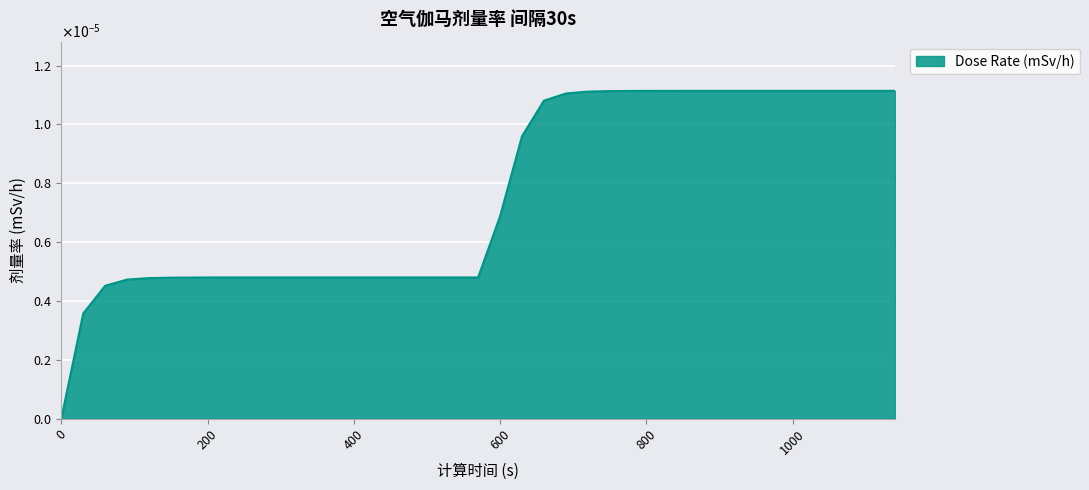

List the labels in order of value, smallest first.

0, 30, 60, 90, 120, 150, 180, 210, 240, 270, 300, 330, 360, 390, 420, 450, 480, 510, 540, 570, 600, 630, 660, 690, 720, 750, 780, 810, 840, 870, 900, 930, 960, 990, 1020, 1050, 1080, 1110, 1140